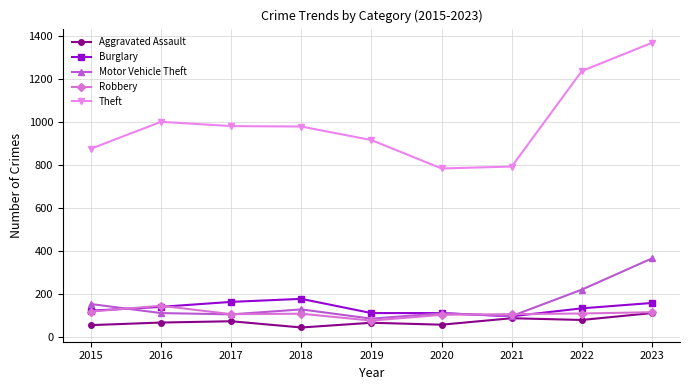

True or false: Burglary and Theft intersect in this chart.

False